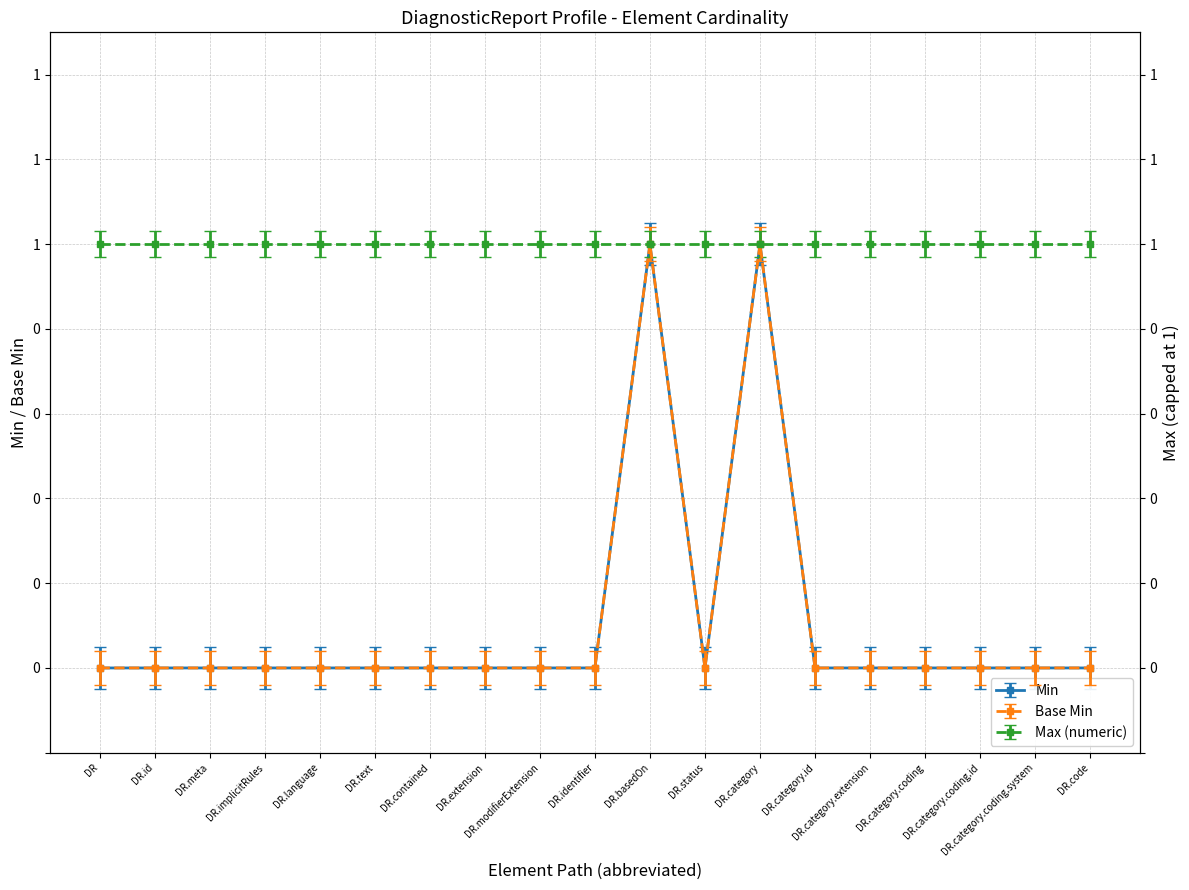

True or false: Base Min and Min intersect in this chart.

False